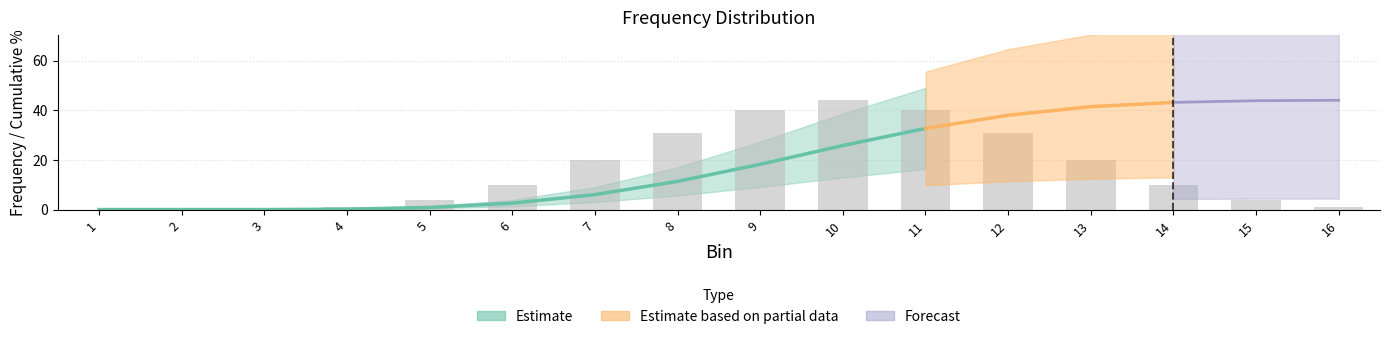

What is the change in value from 5 to 12?

+27